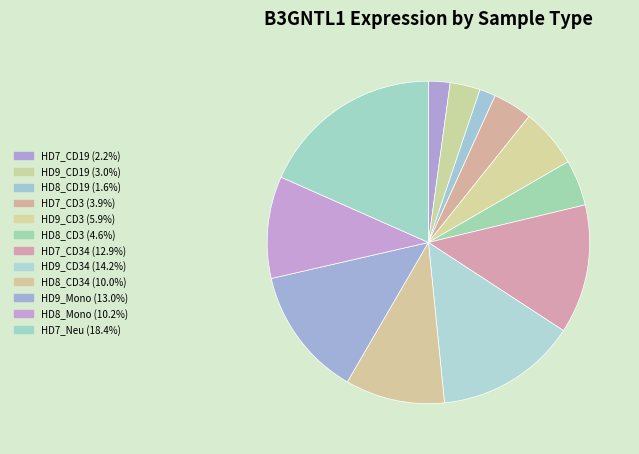

Count the number of slices in the pie.

12